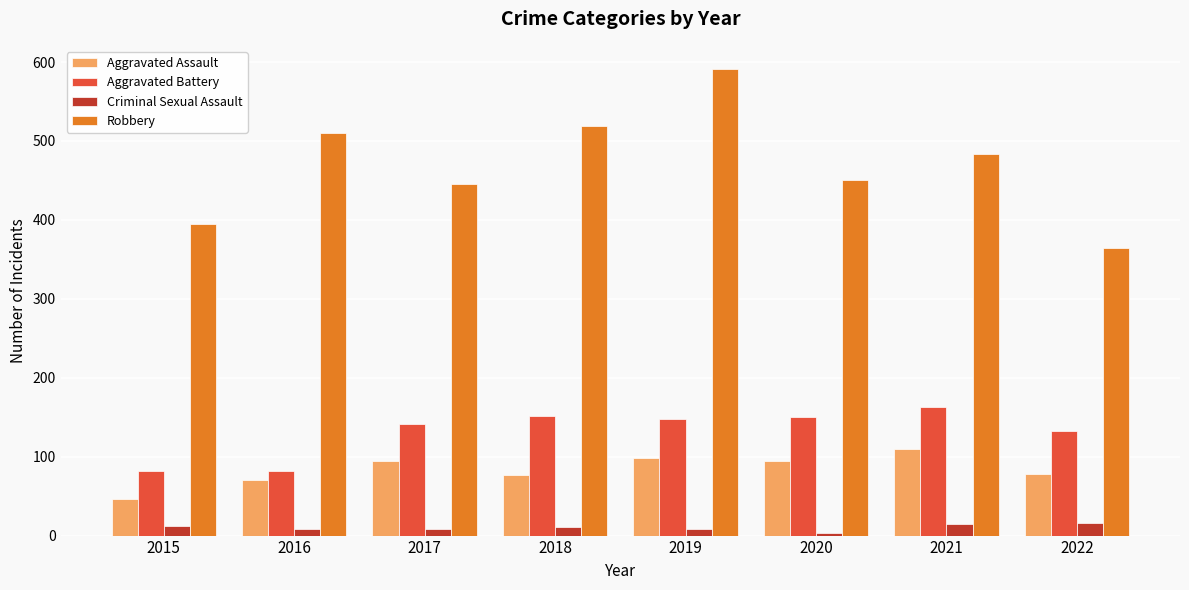

What is the value of the Aggravated Battery bar at the 6th from the left?

150